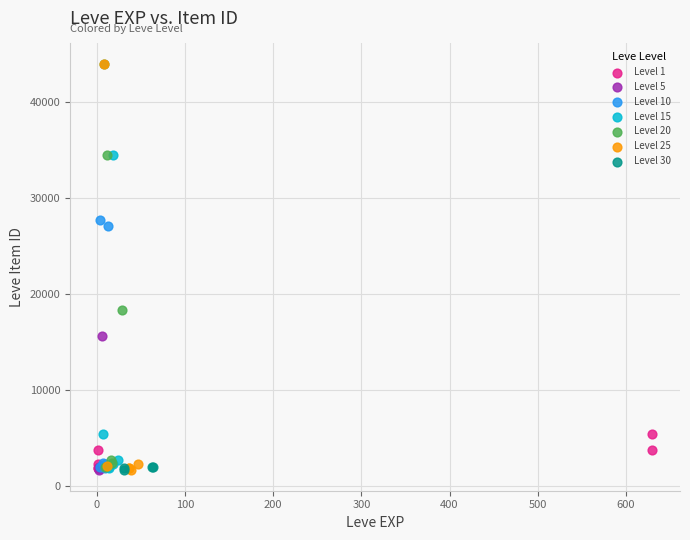

What are all the series names shown in the legend?

Level 1, Level 5, Level 10, Level 15, Level 20, Level 25, Level 30